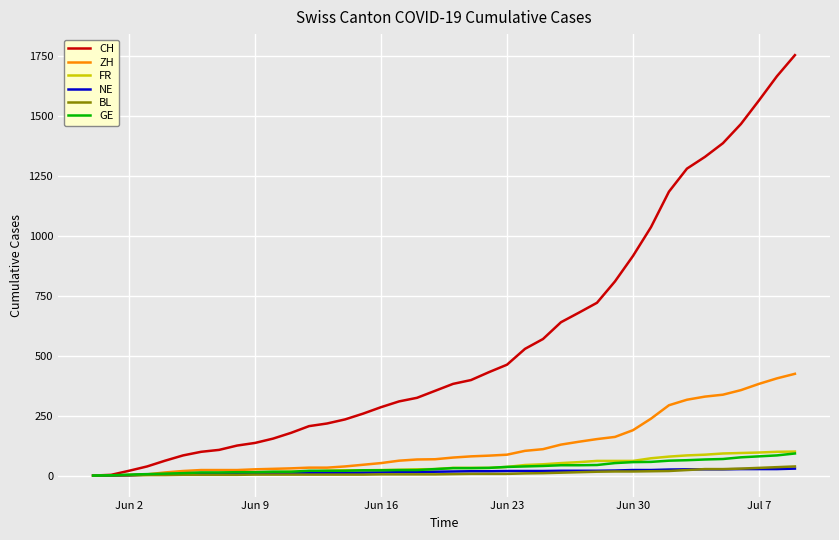

What is the maximum value for ZH?

424